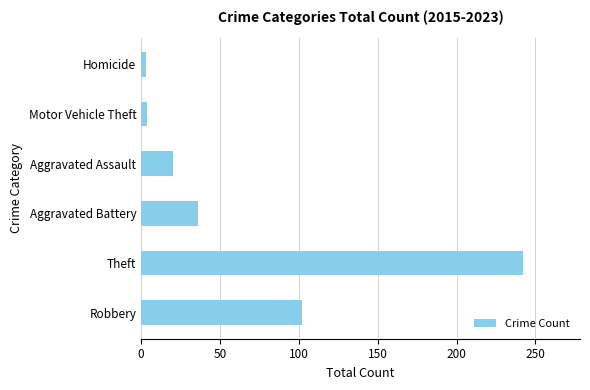

How many distinct data groups are displayed?

1